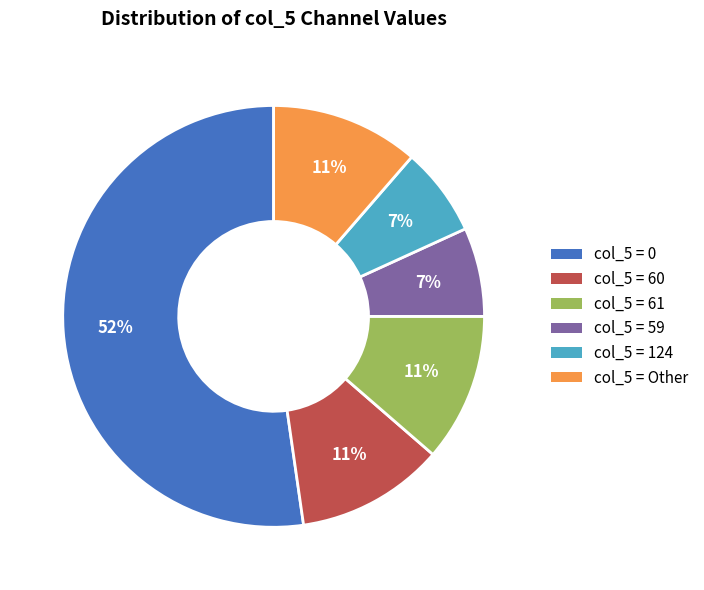

What is the ratio of the value at col_5 = 59 to the value at col_5 = 124?

1.0